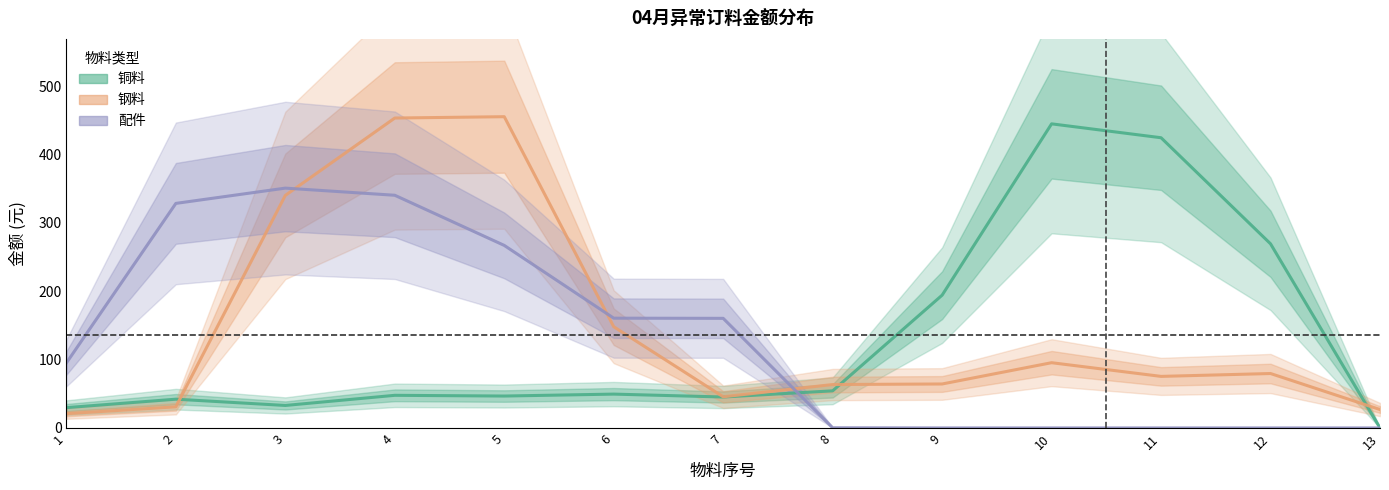

Rank the series by their maximum value, from highest to lowest.

钢料, 铜料, 配件